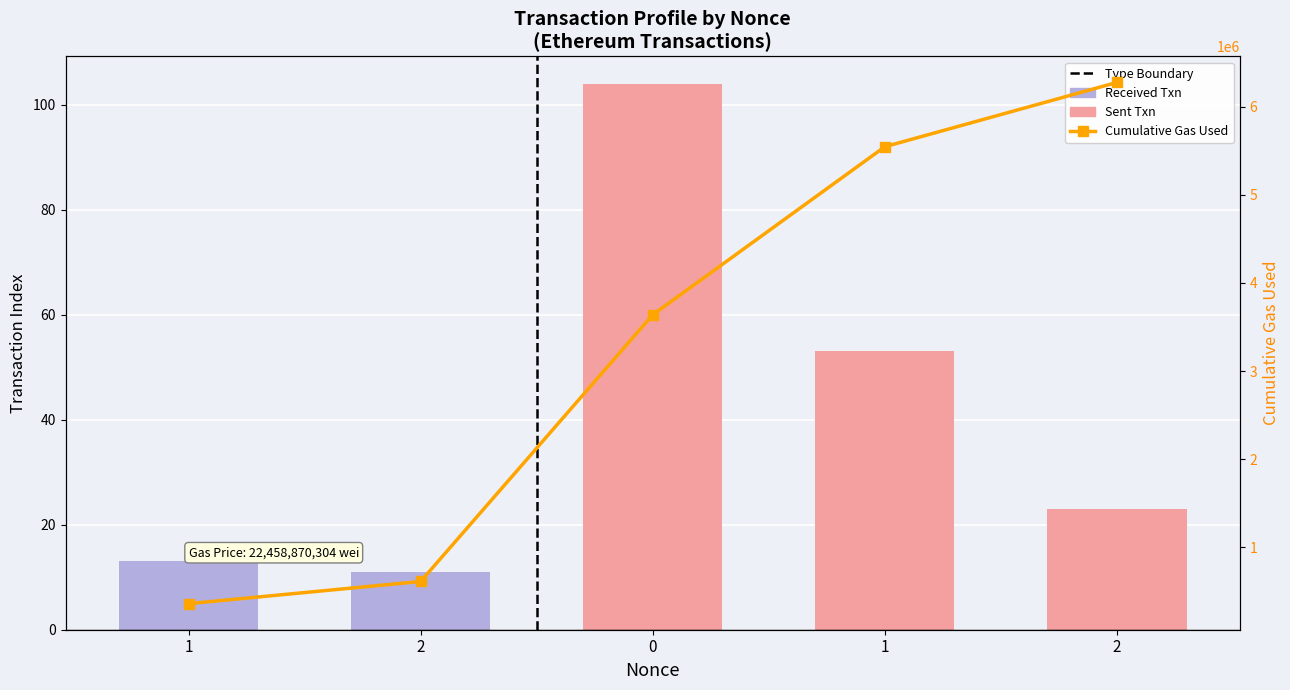

How many values in the Cumulative Gas Used series are below 3638940?

2